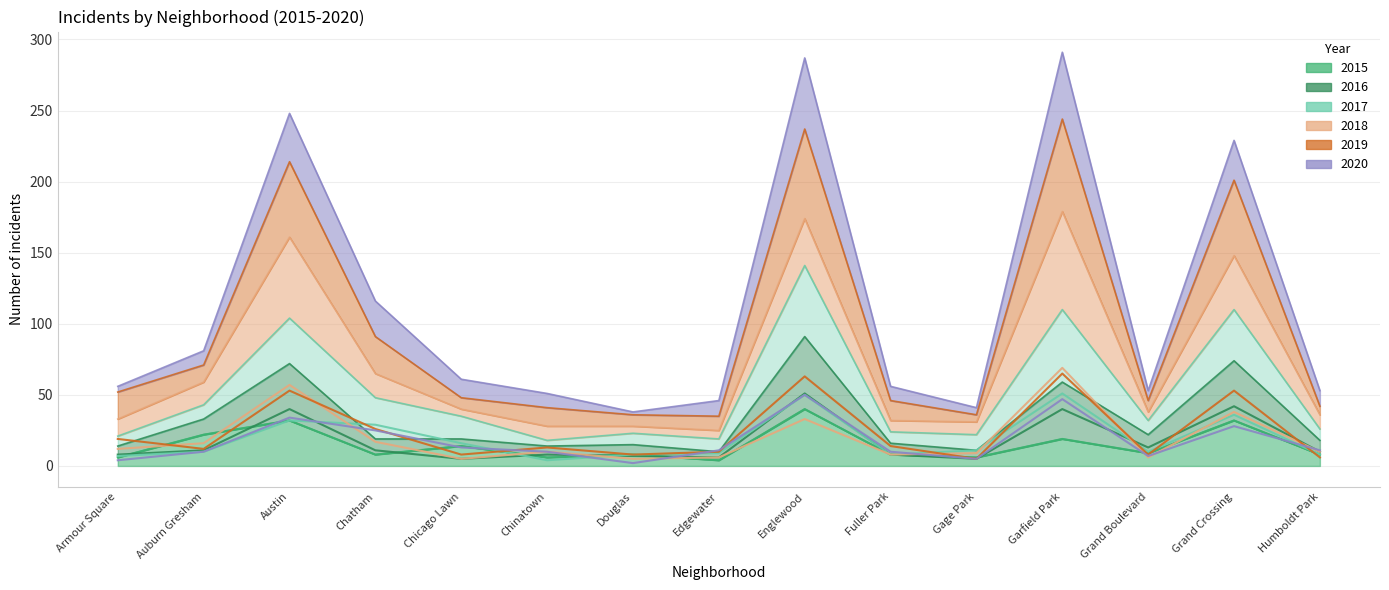

What is the sum of the 2019 values at Gage Park and Austin?

58